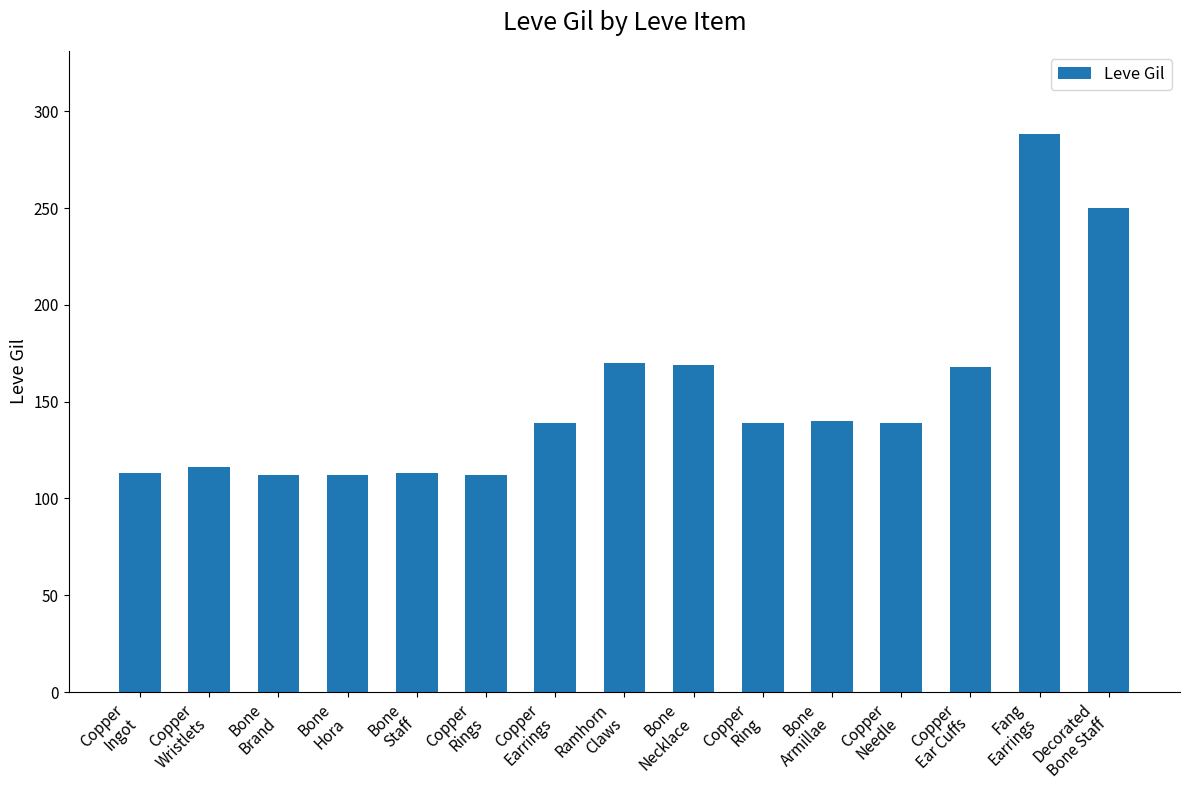

What is the value of the 2nd bar from the left?

116